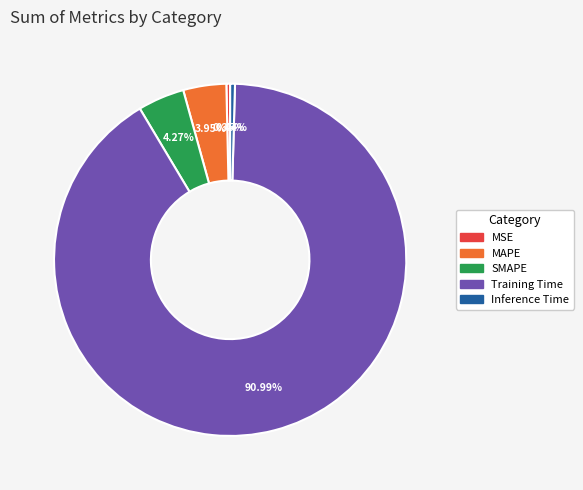

Count the number of slices in the pie.

5